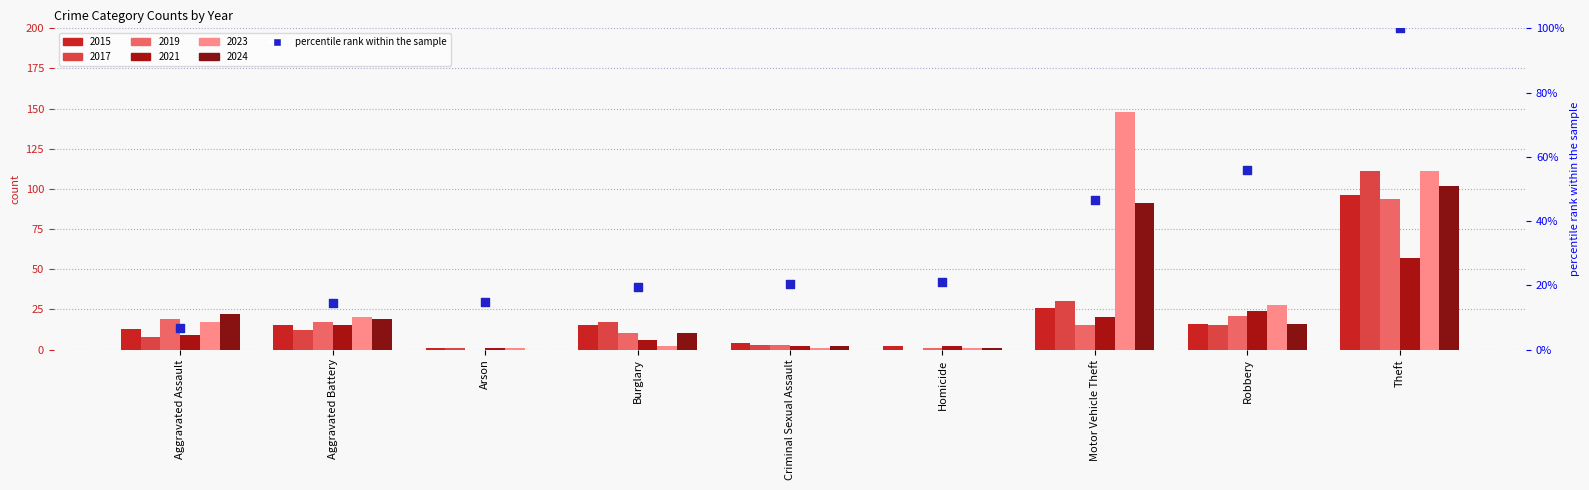

What is the change in value from Aggravated Assault to Arson?

+7.9